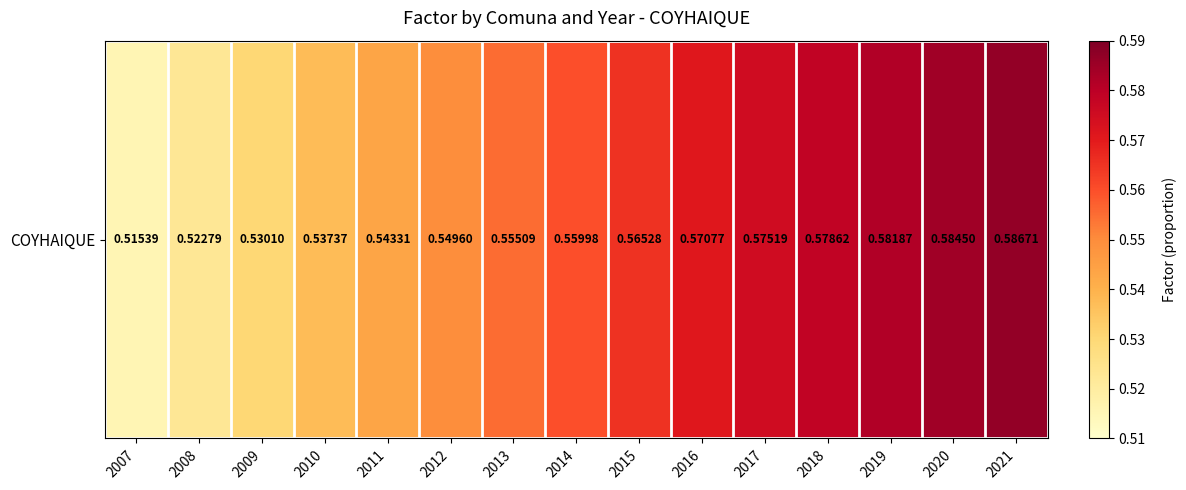

True or false: the data shows 0.4 at 2013.

False